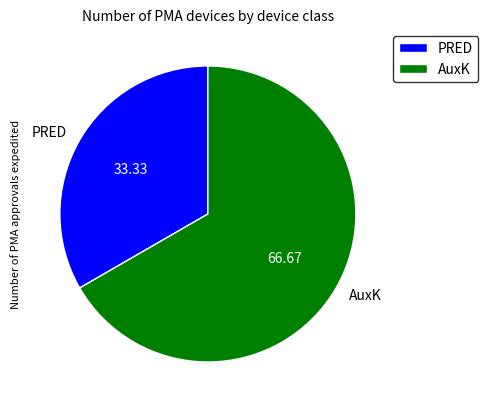

True or false: AuxK accounts for 67% of the total.

True